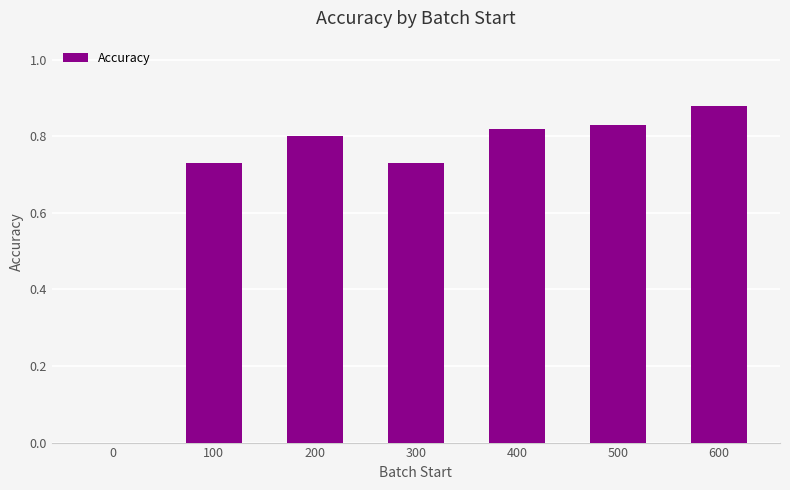

The chart shows a value of 0.3 at 100. True or false?

False